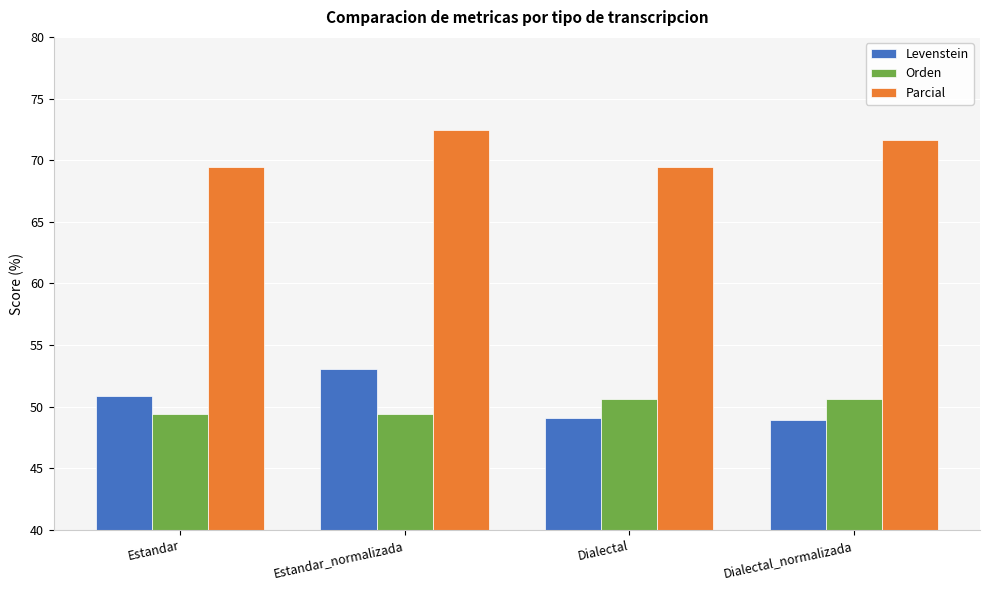

Rank the series at Dialectal from highest to lowest value.

Parcial, Orden, Levenstein